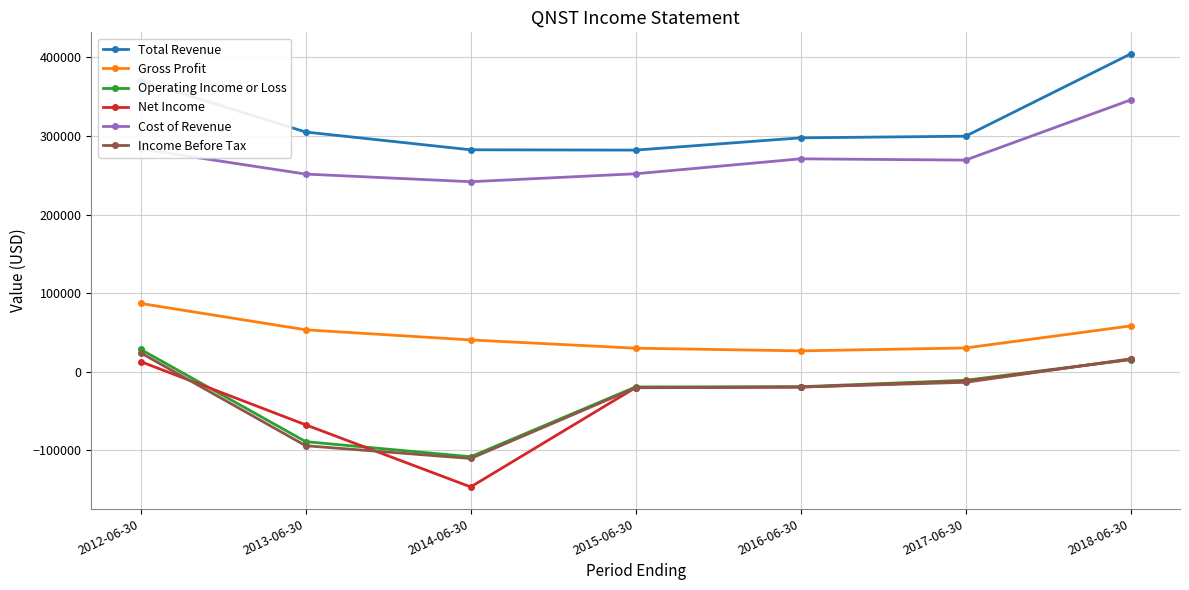

What is the label of the 2nd point from the left?

2013-06-30